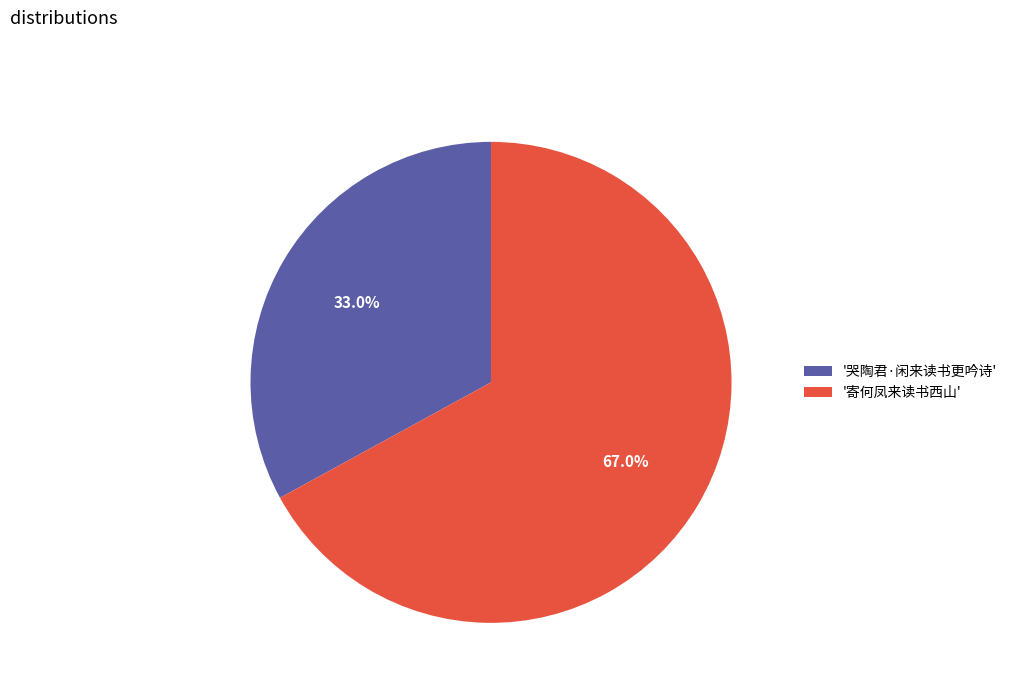

Does '寄何凤来读书西山' represent more than half of the total?

Yes